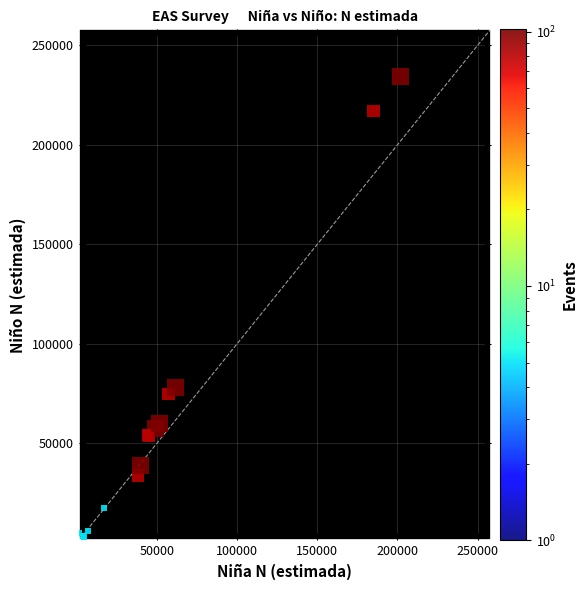

What Y value in the scatter plot is closest to 118901?

78078